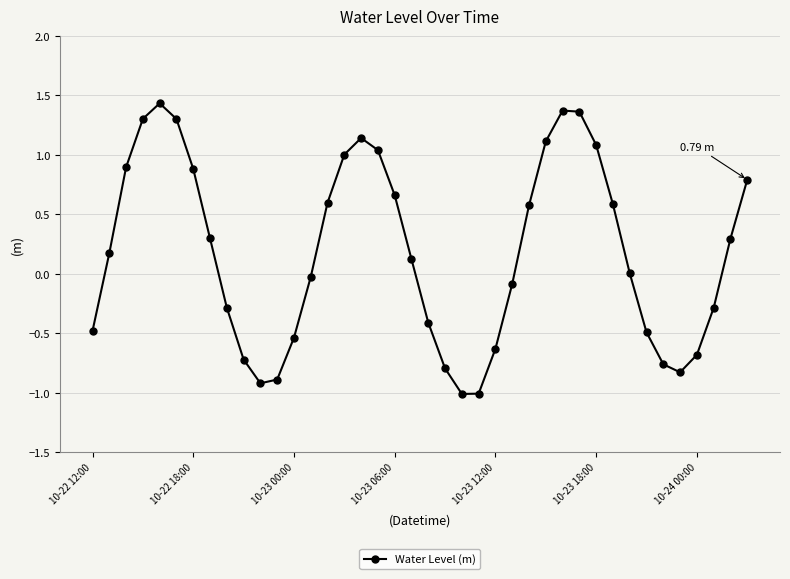

True or false: the data has more than 2 interior local peaks.

True